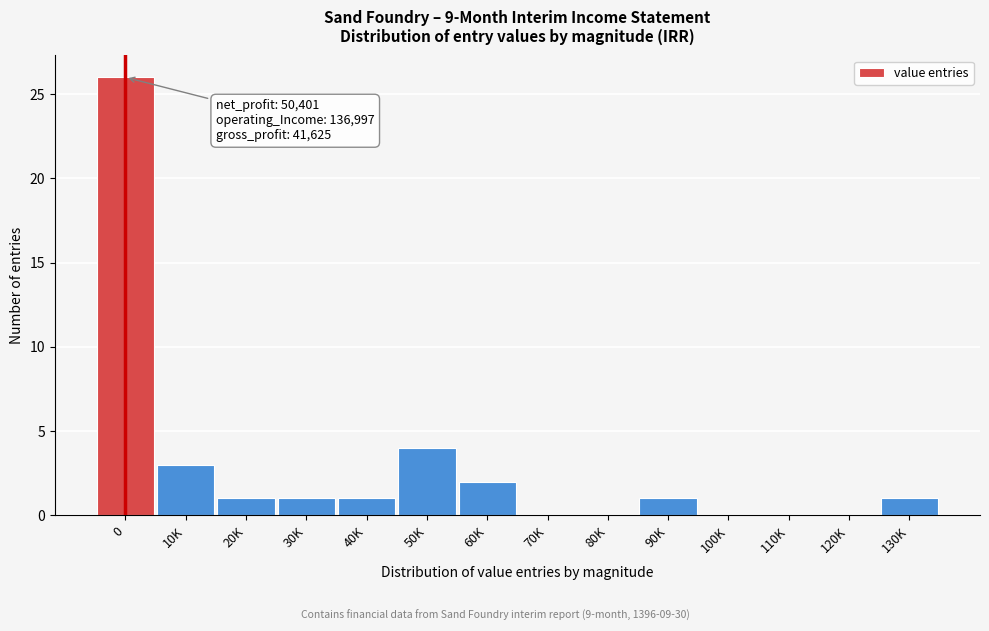

Reading left to right, transcribe all the data shown in this chart.

0=26	10K=3	20K=1	30K=1	40K=1	50K=4	60K=2	70K=0	80K=0	90K=1	100K=0	110K=0	120K=0	130K=1